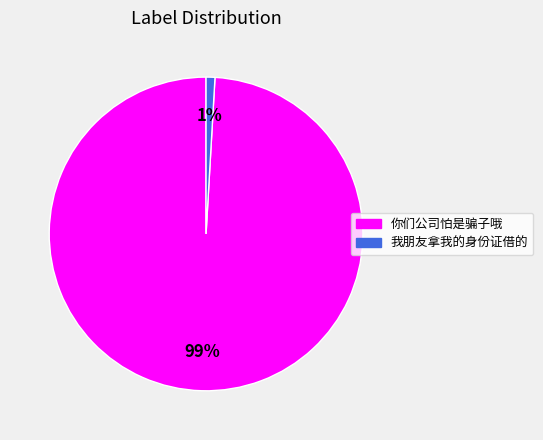

Is it true that 我朋友拿我的身份证借的 is 11% of the pie?

False